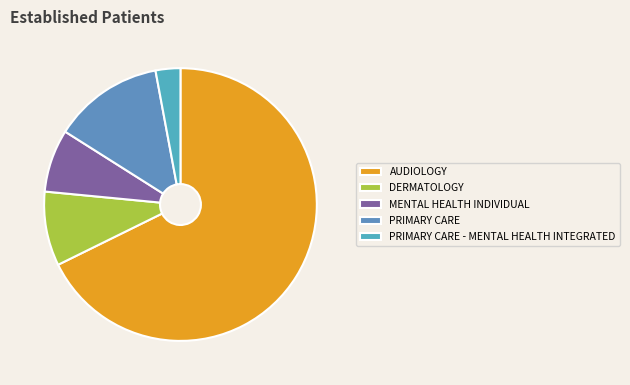

Which category has the biggest portion of the pie?

AUDIOLOGY